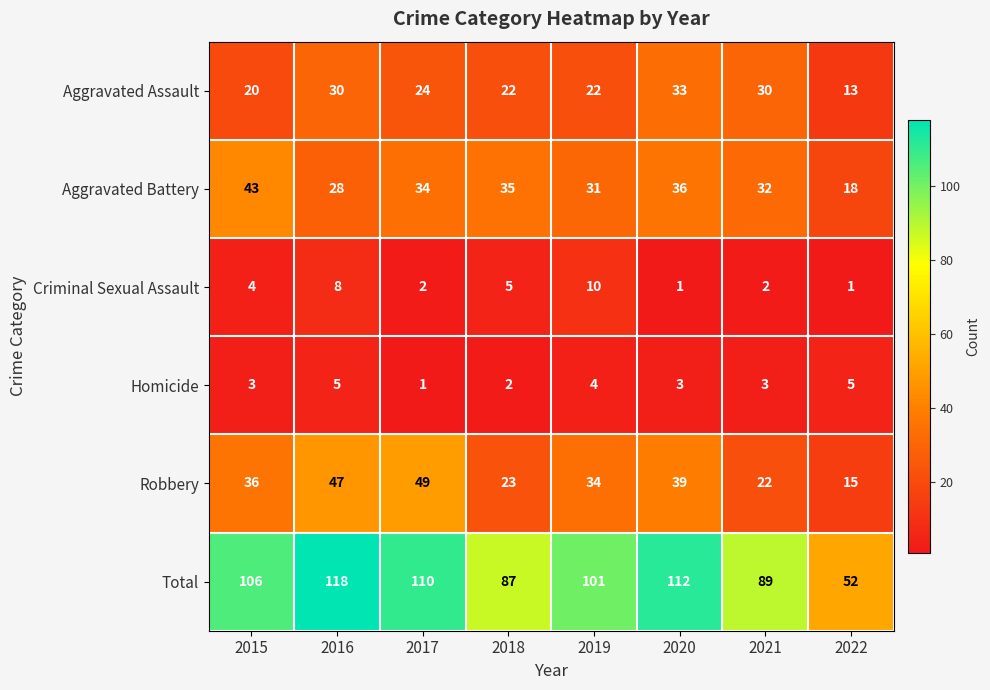

Which category has the highest value across all series?

2016